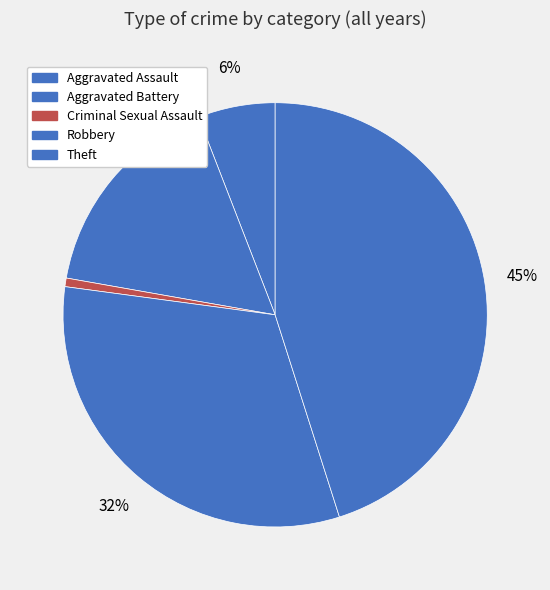

To the nearest percent, what percentage of the pie is Theft?

45%